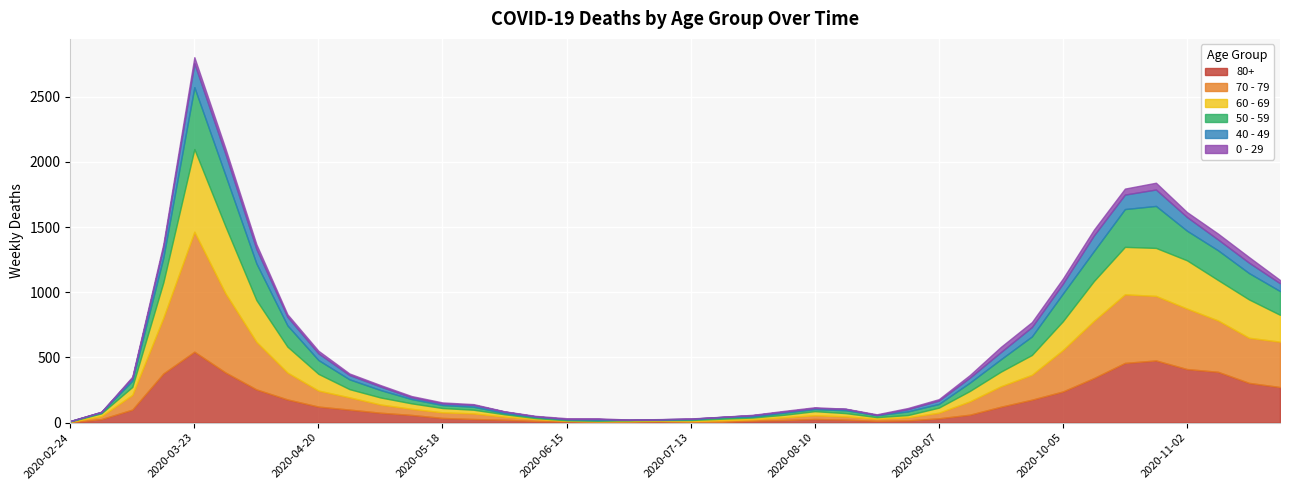

What are all the series names shown in the legend?

80+, 70 - 79, 60 - 69, 50 - 59, 40 - 49, 0 - 29